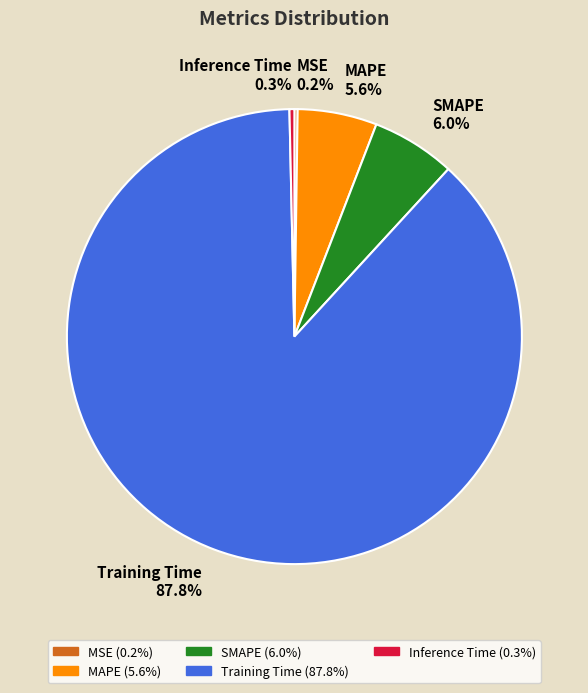

Which slice is the largest?

Training Time